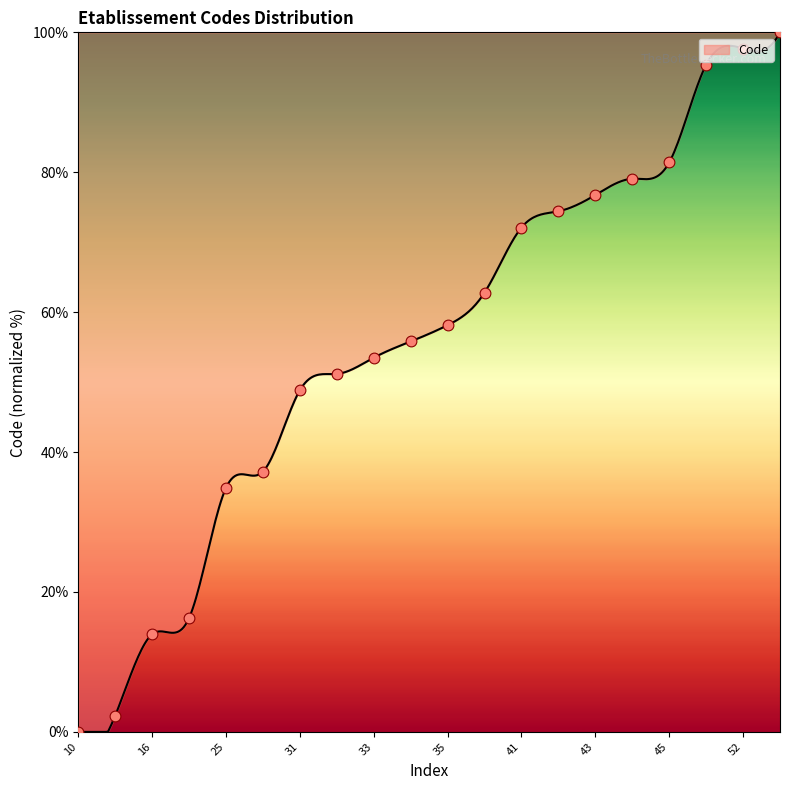

What is the maximum value shown in the chart?

100.0